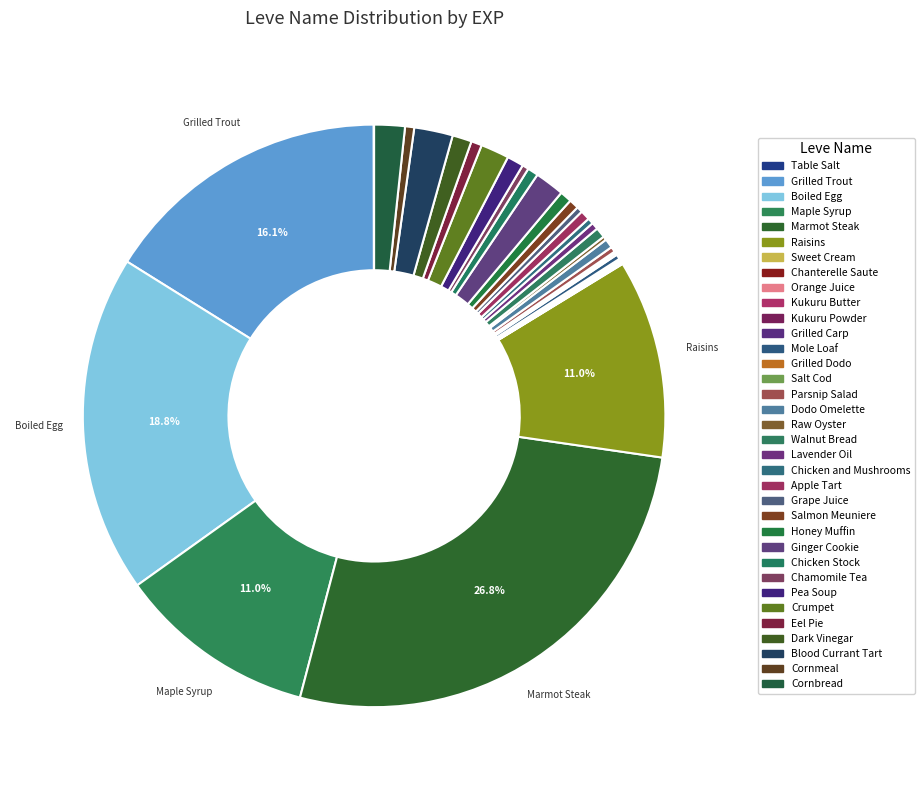

What is the largest slice in the pie chart?

Marmot Steak